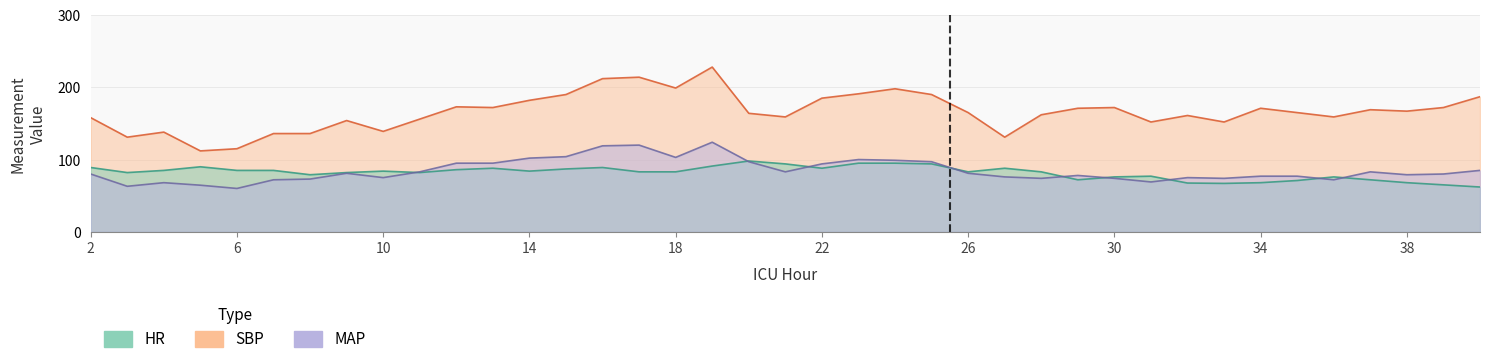

Where is MAP nearest to the value 92?

22